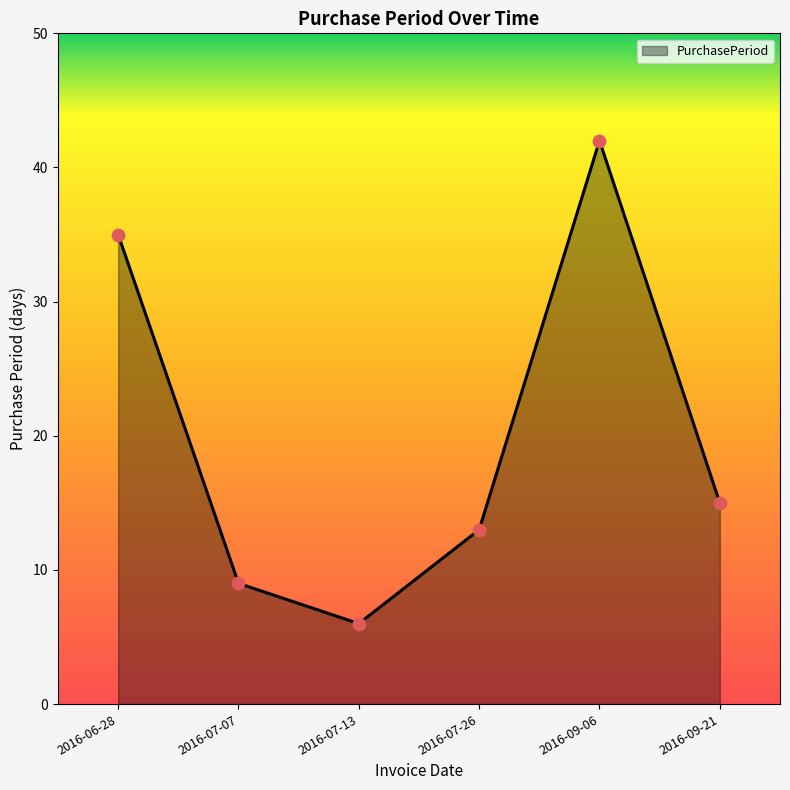

Which has a higher value, 2016-07-13 or 2016-07-26?

2016-07-26